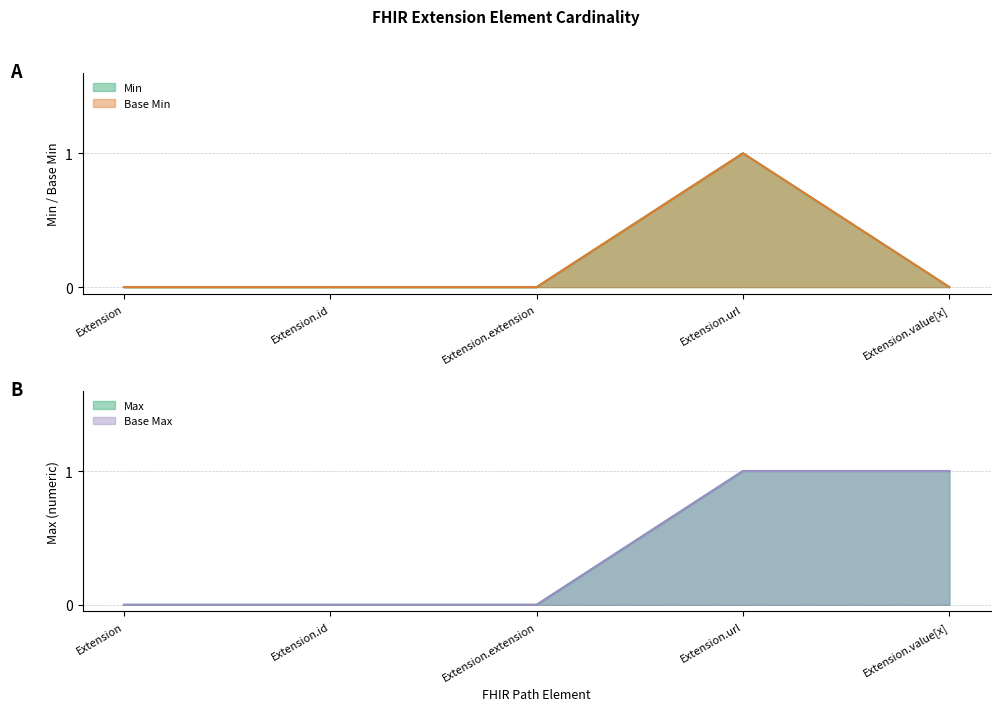

At Extension.extension, list the series in order from largest to smallest.

Min, Max_numeric, Base Min, Base Max_numeric